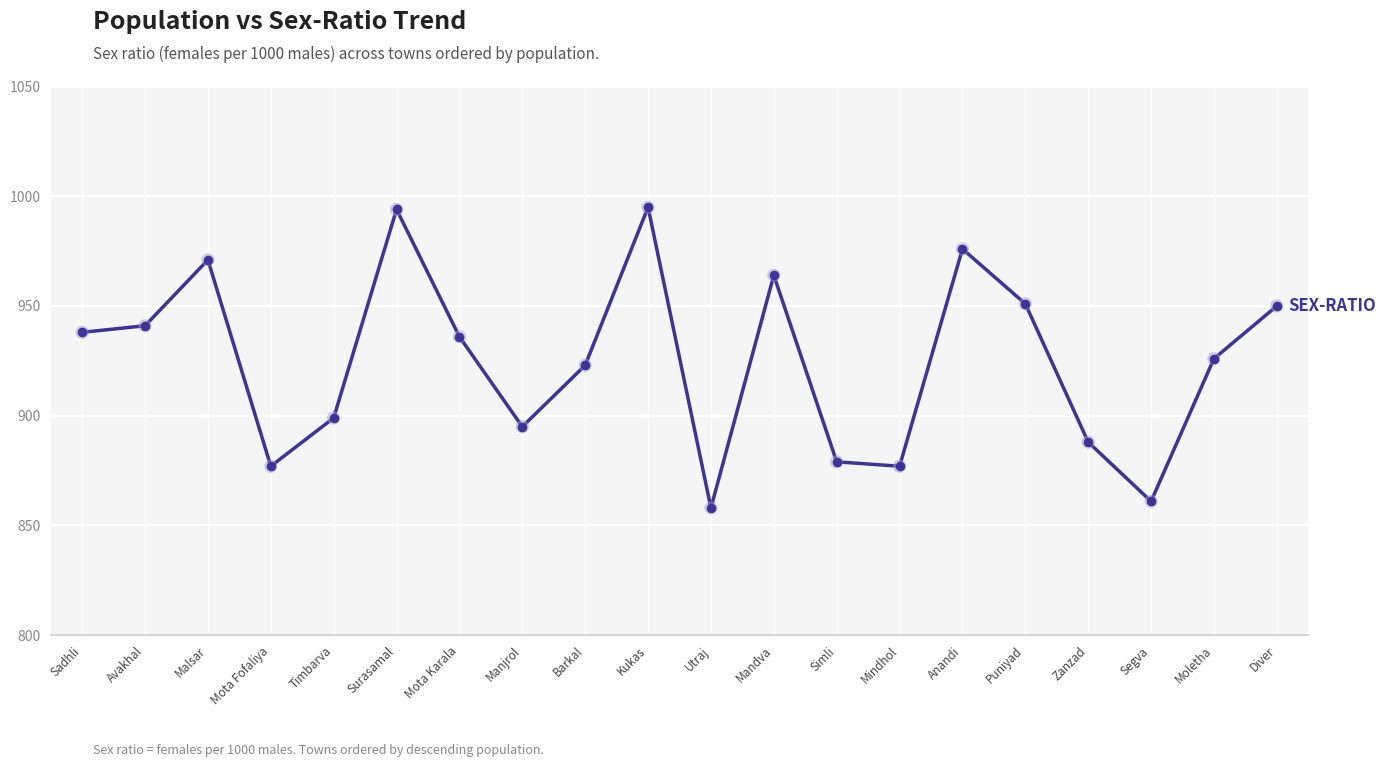

What is the change in value from Barkal to Simli?

-44